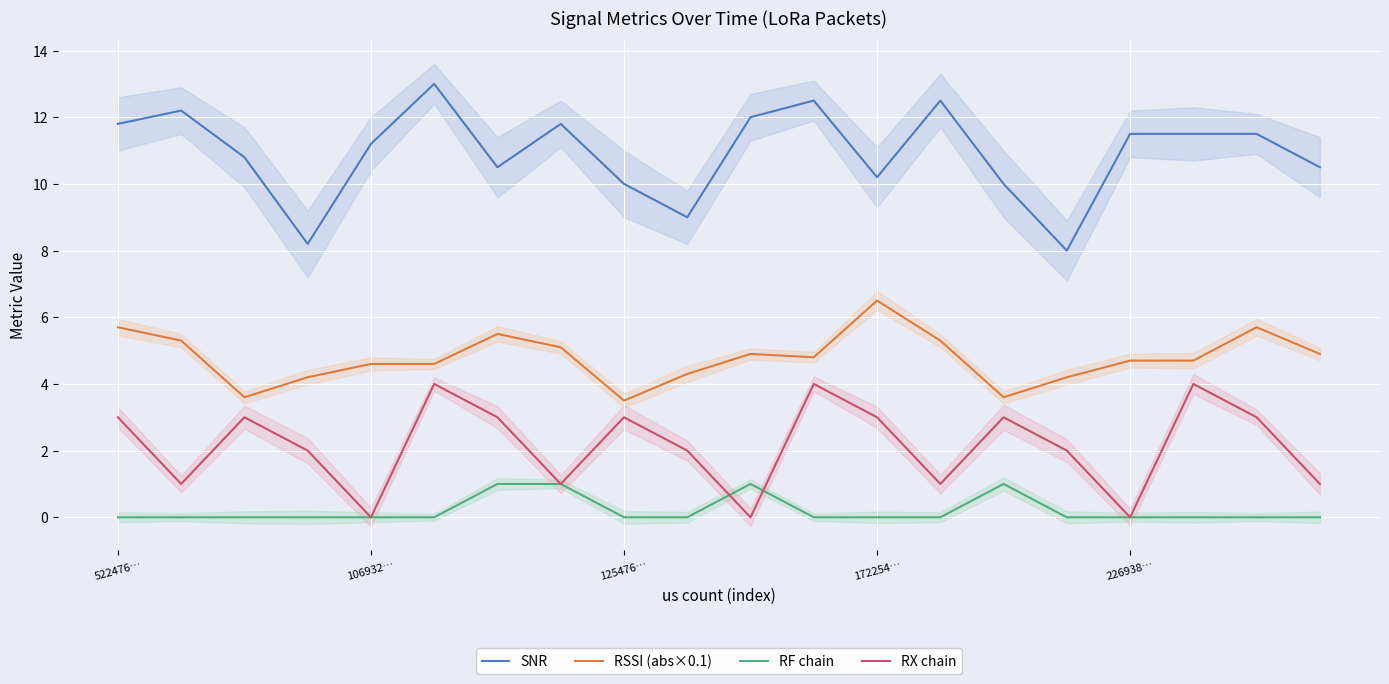

How many lines are shown in the chart?

4